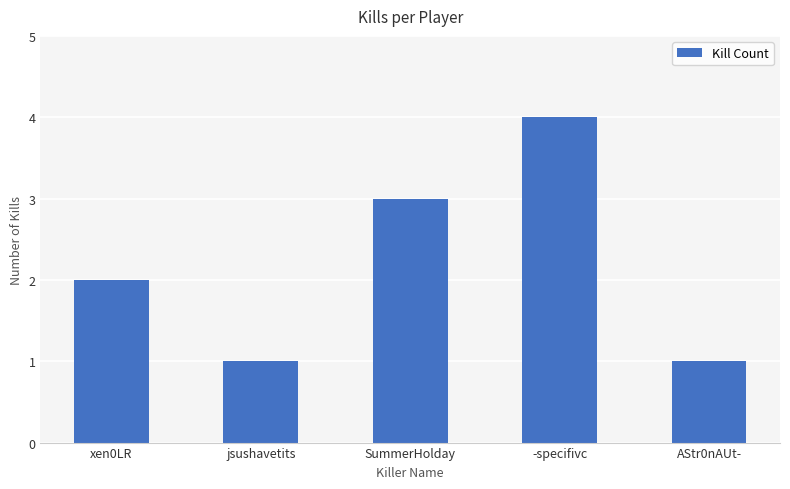

What is the approximate value at xen0LR?

2